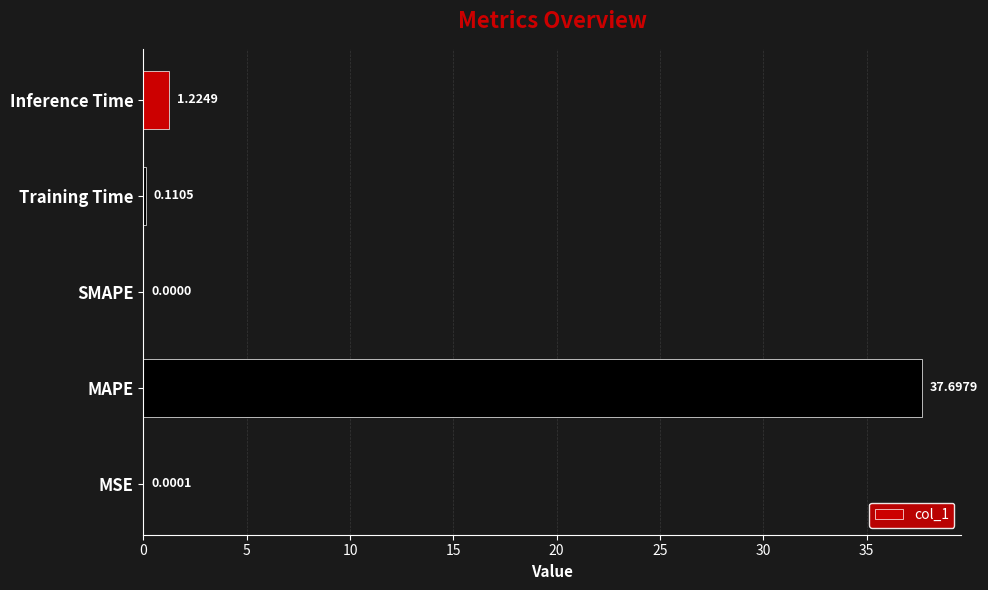

At which label is the value closest to 18?

Inference Time